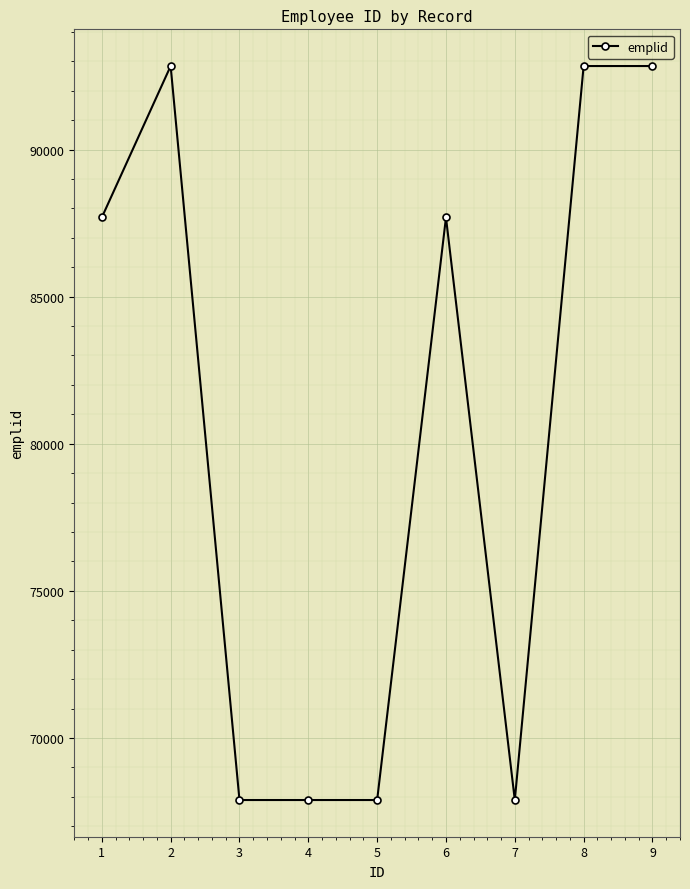

At which category does the data reach its first local peak?

2